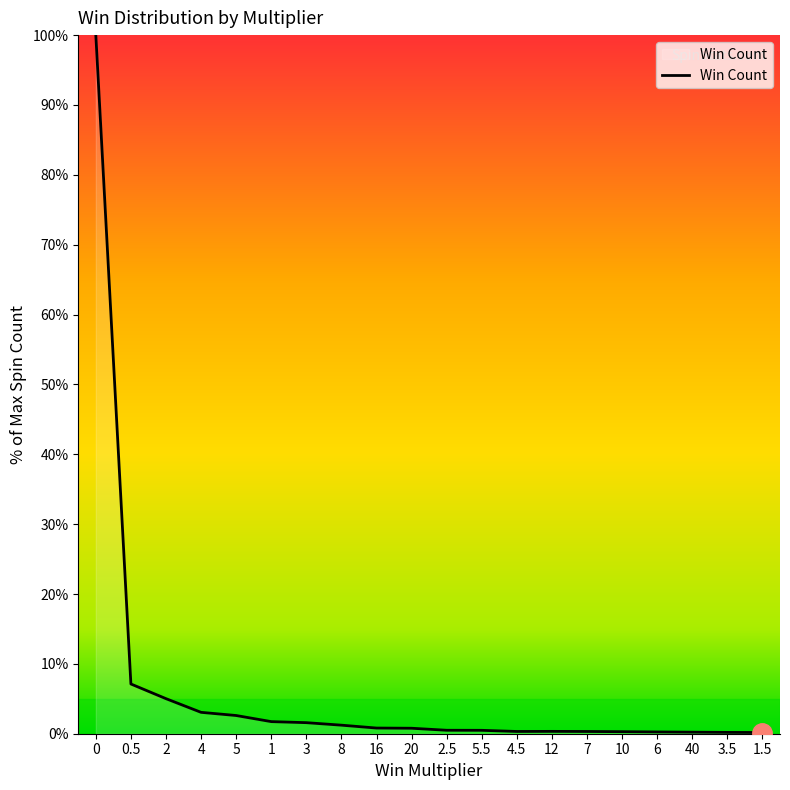

Which has a higher value, 5 or 2.5?

5